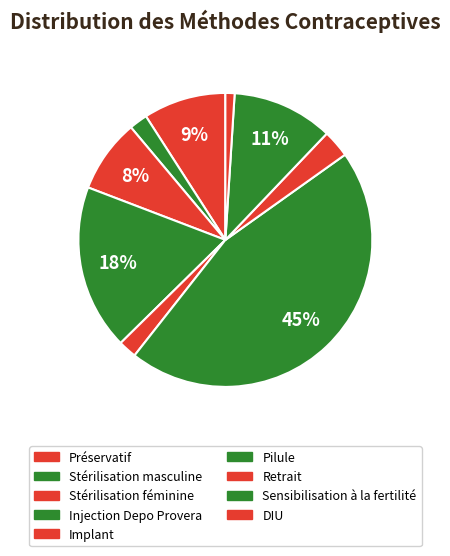

To the nearest percent, what is the combined percentage of Retrait and Sensibilisation à la fertilité?

14%